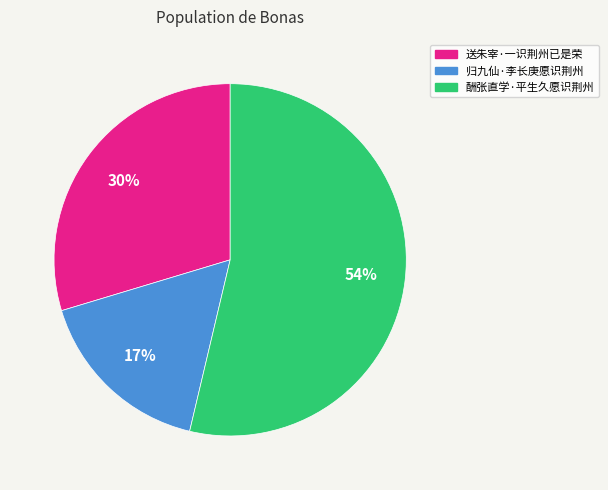

Rank the categories by value from lowest to highest.

归九仙·李长庚愿识荆州, 送朱宰·一识荆州已是荣, 酬张直学·平生久愿识荆州